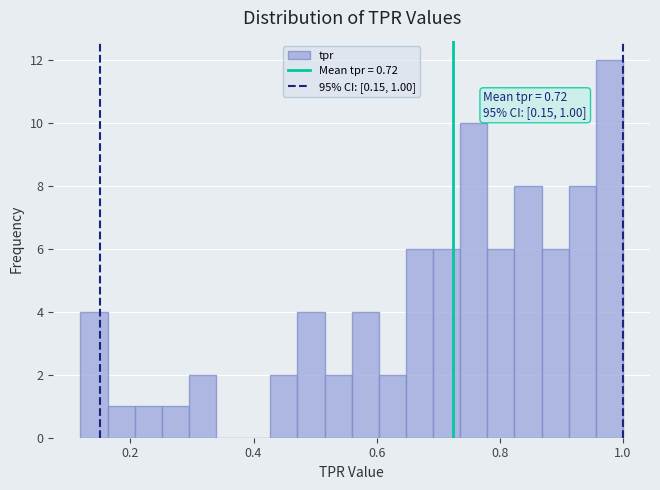

Read against the x-axis, roughly where is the centre of the tallest bar?

0.98